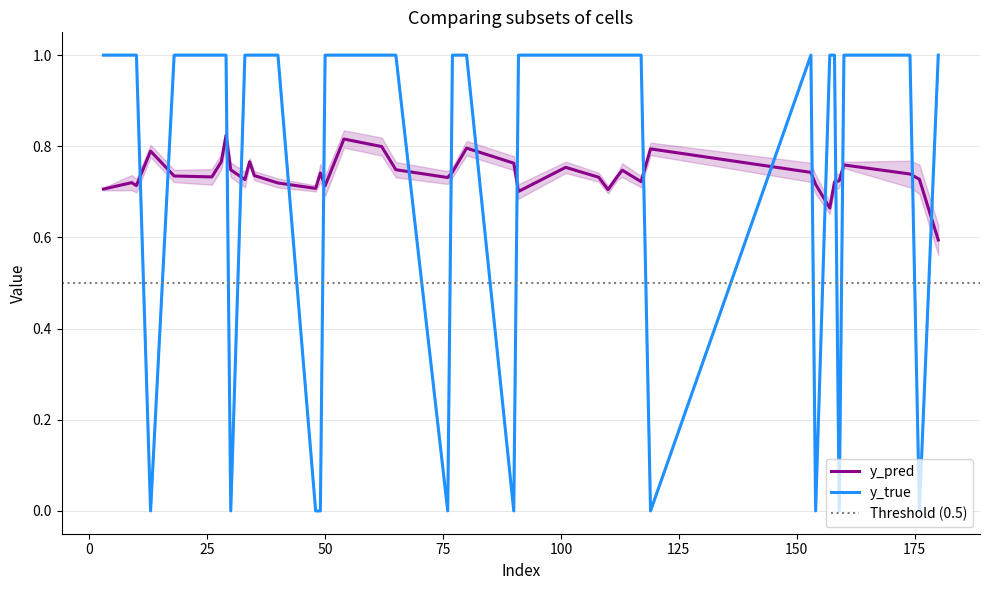

True or false: y_true and y_pred cross at least once.

True